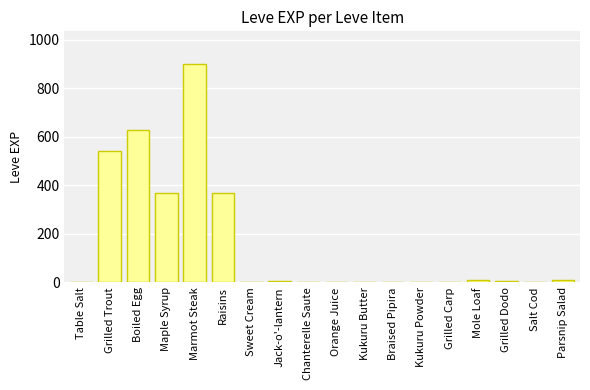

How many distinct data groups are displayed?

1